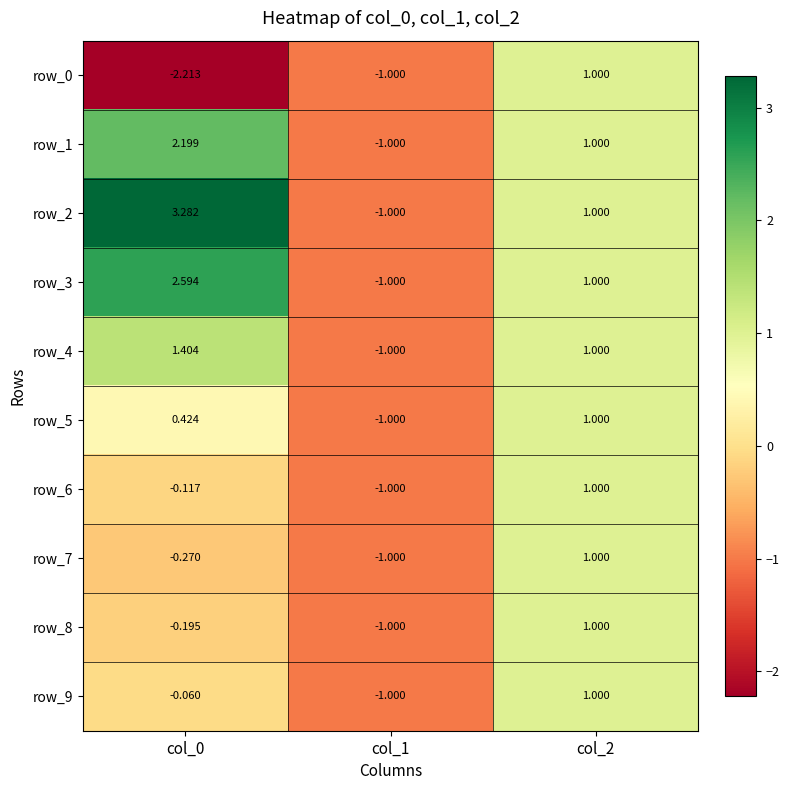

What is the highest value of the row_8 series?

1.0